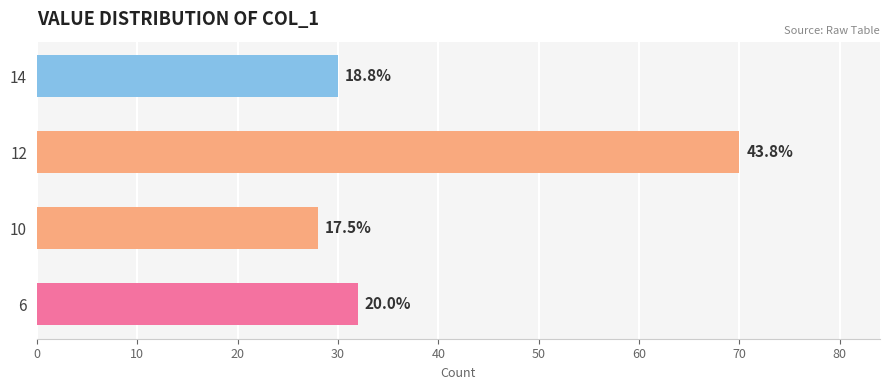

How many bars are there in total?

4